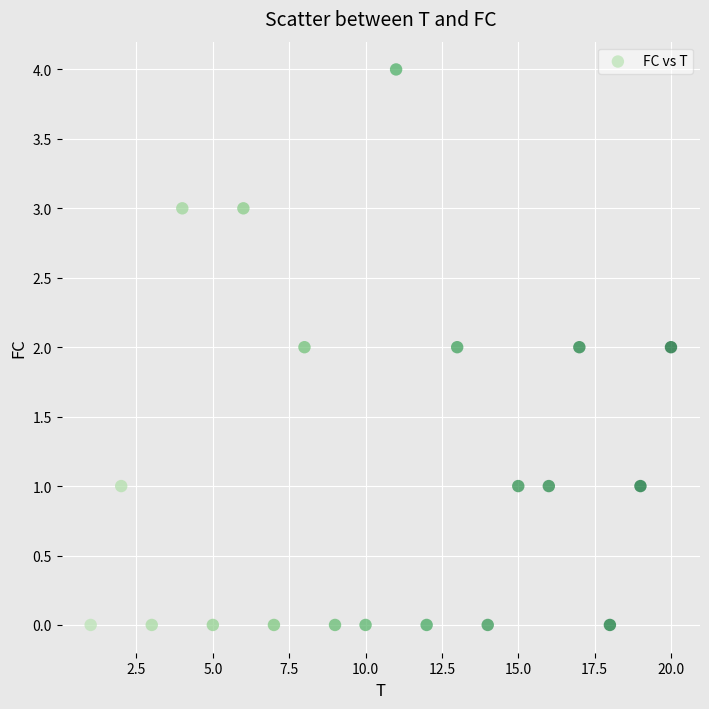

What is the range of Y values (max minus min)?

4